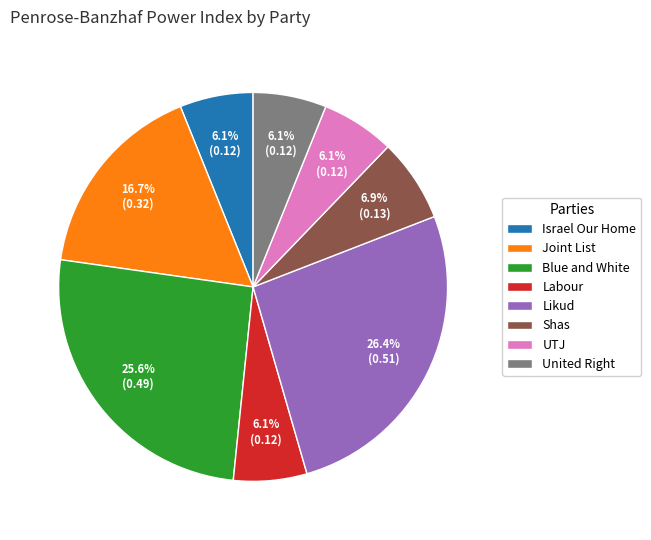

What is the largest slice in the pie chart?

Likud